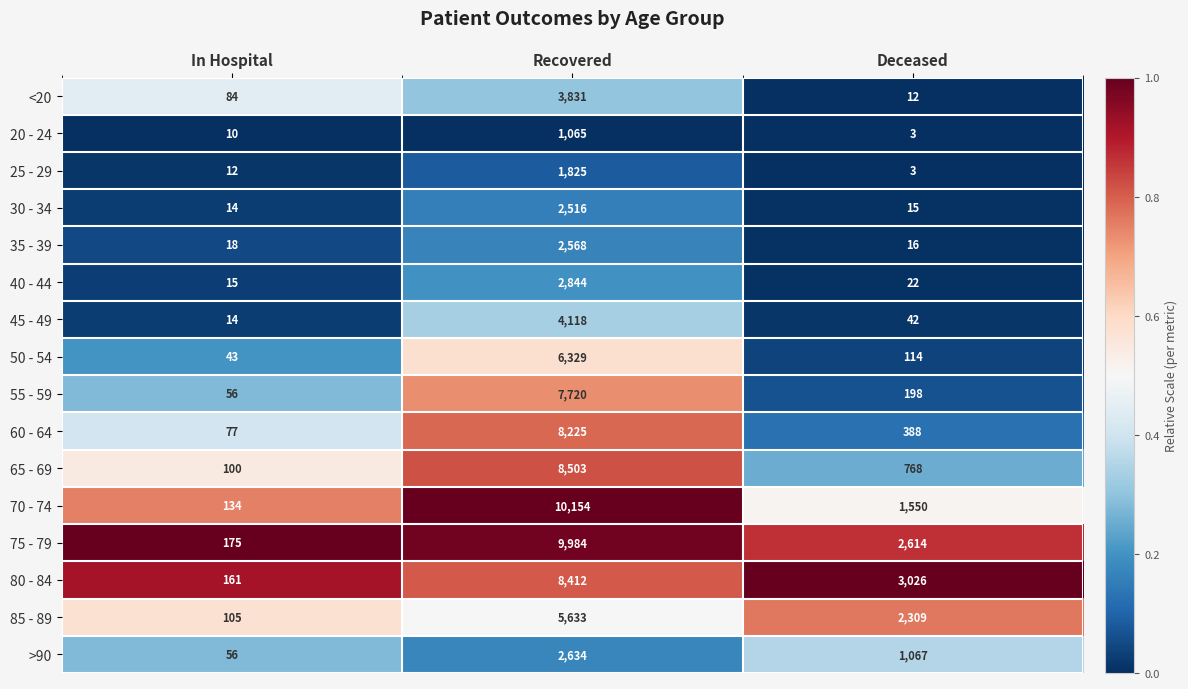

Which series has the largest range (max minus min)?

70 - 74